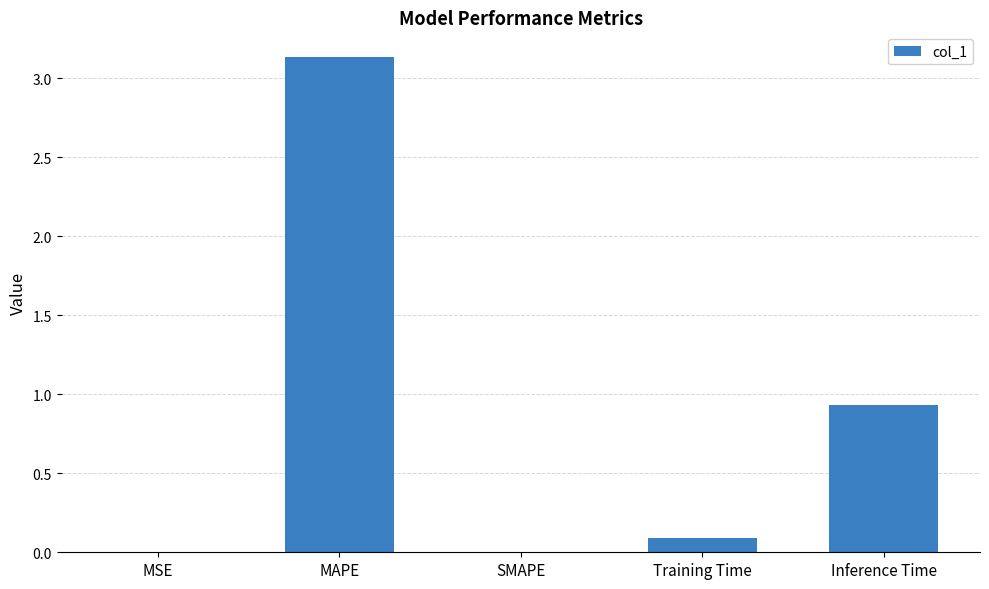

What is the greatest value displayed?

3.1